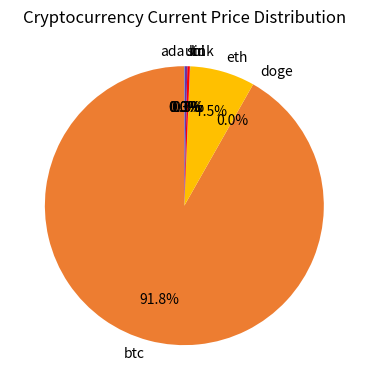

What is the largest slice in the pie chart?

btc